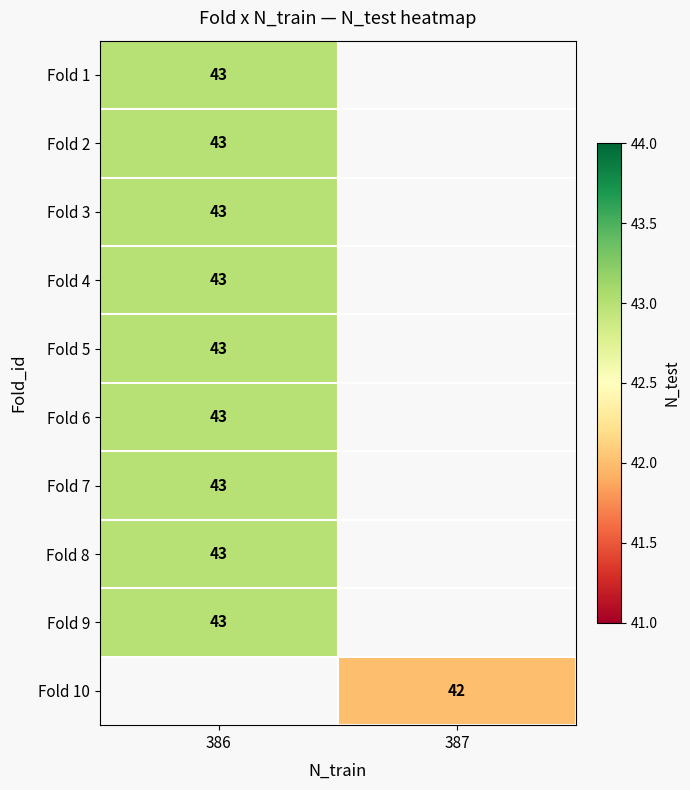

Is it true that Fold 9 equals 29 at 386?

False